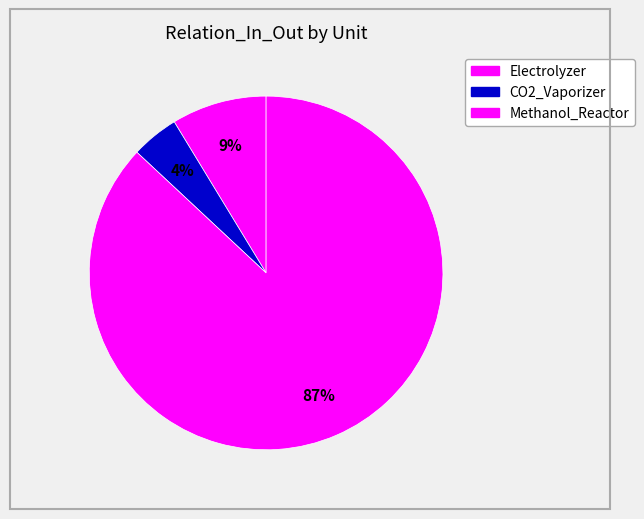

To the nearest percent, what is the difference between the largest and smallest slice percentages?

83%